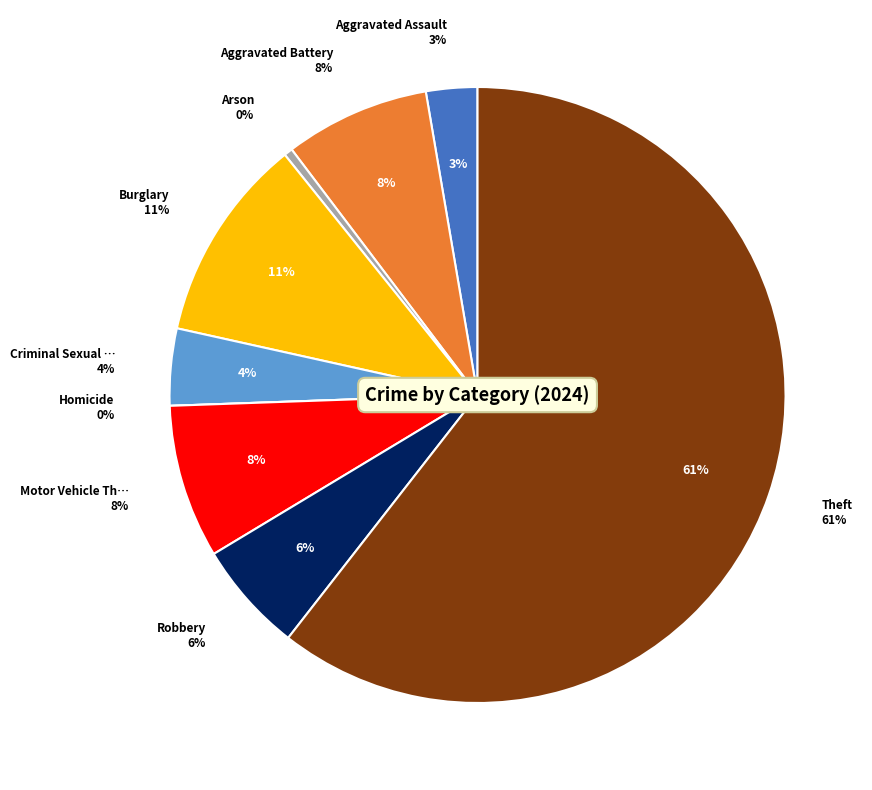

Which category has the smallest portion of the pie?

Homicide